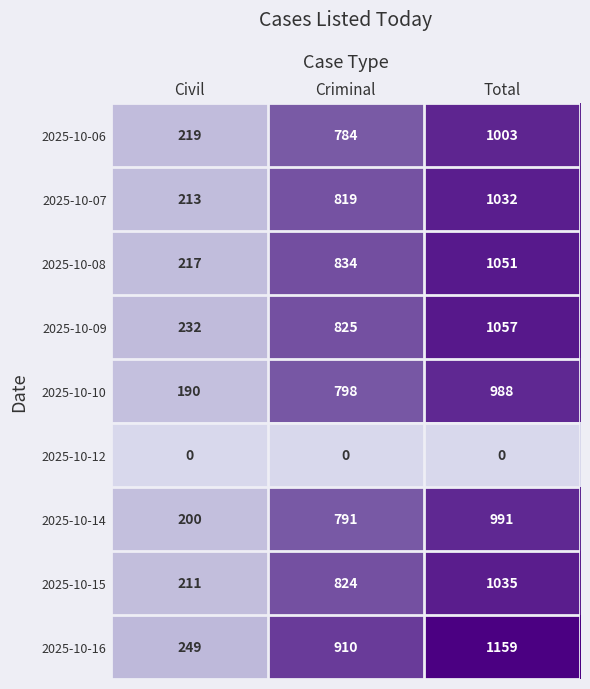

The value of 2025-10-10 at Criminal is 798. True or false?

True